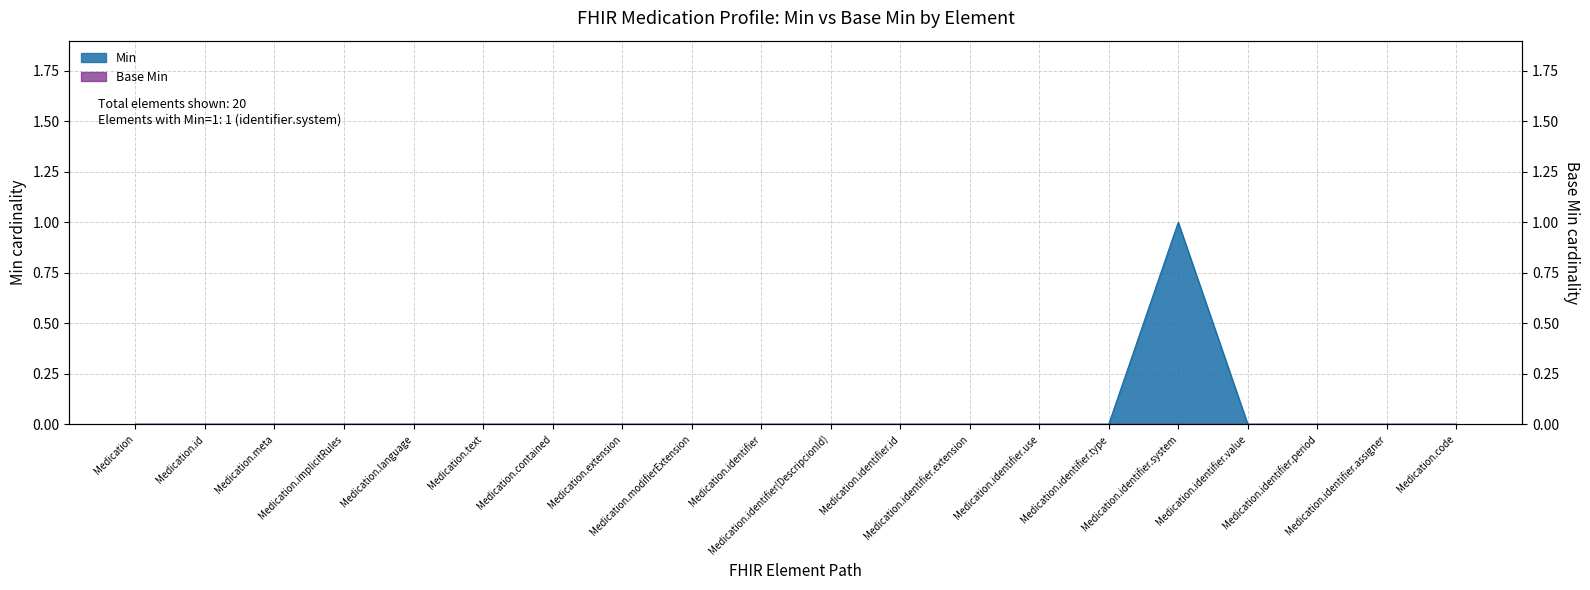

At which category does the data reach its first local peak?

Medication.identifier.system